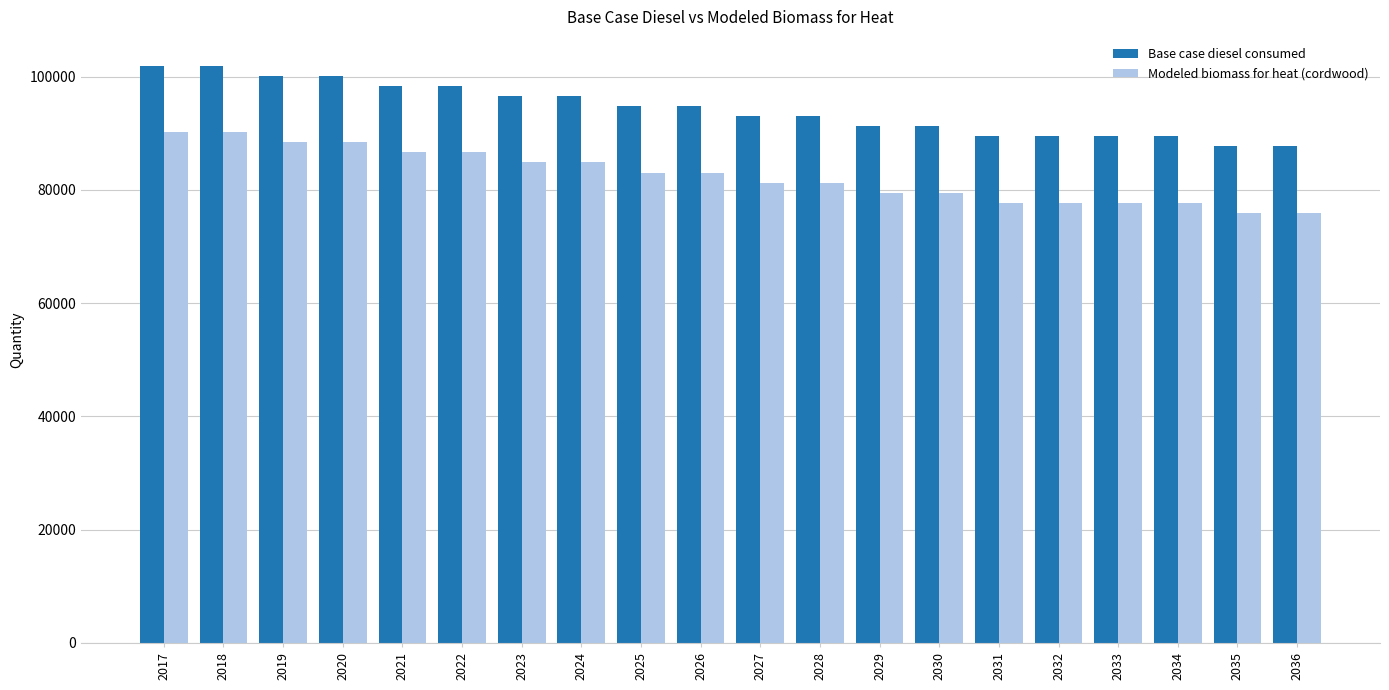

What is the maximum value for Base case diesel consumed?

101937.0